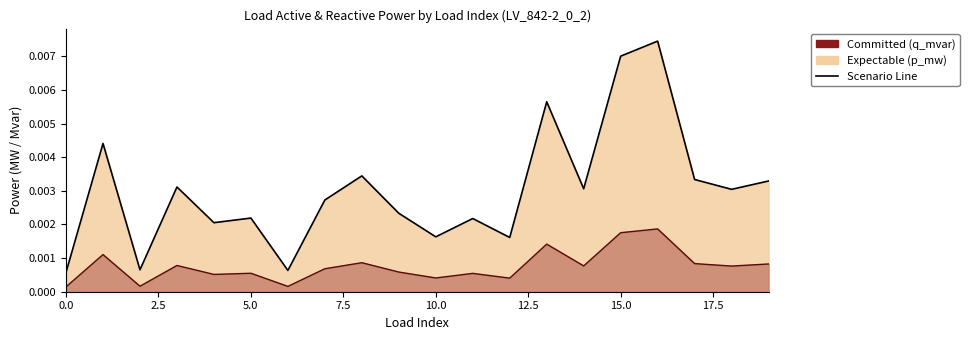

Count the number of categories in the chart.

20